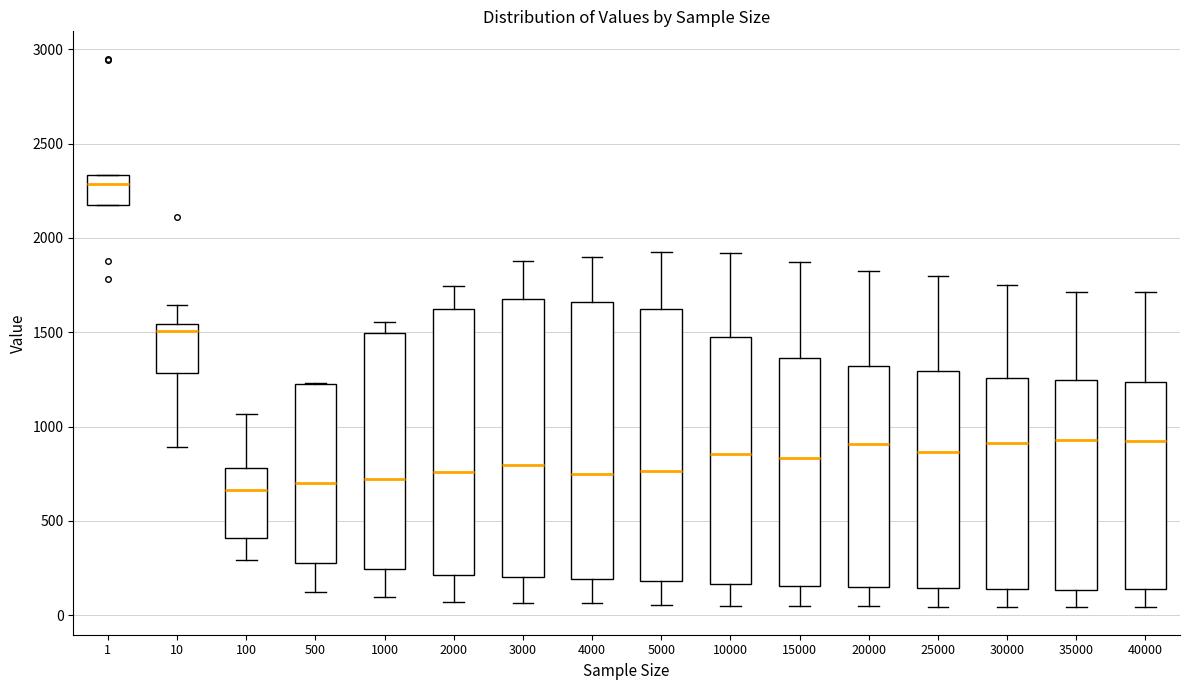

Where does the median line of the box at x = 15000 sit on the y-axis? The values are not printed on the chart, so give them approximately, as read against the axis.

850